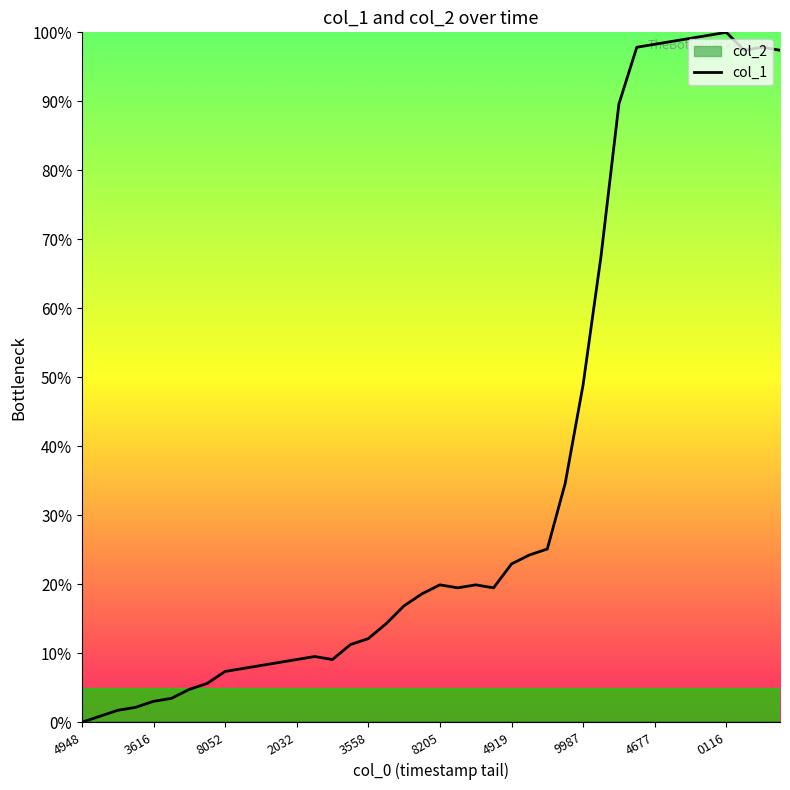

What is the sum of all values?

1432.5